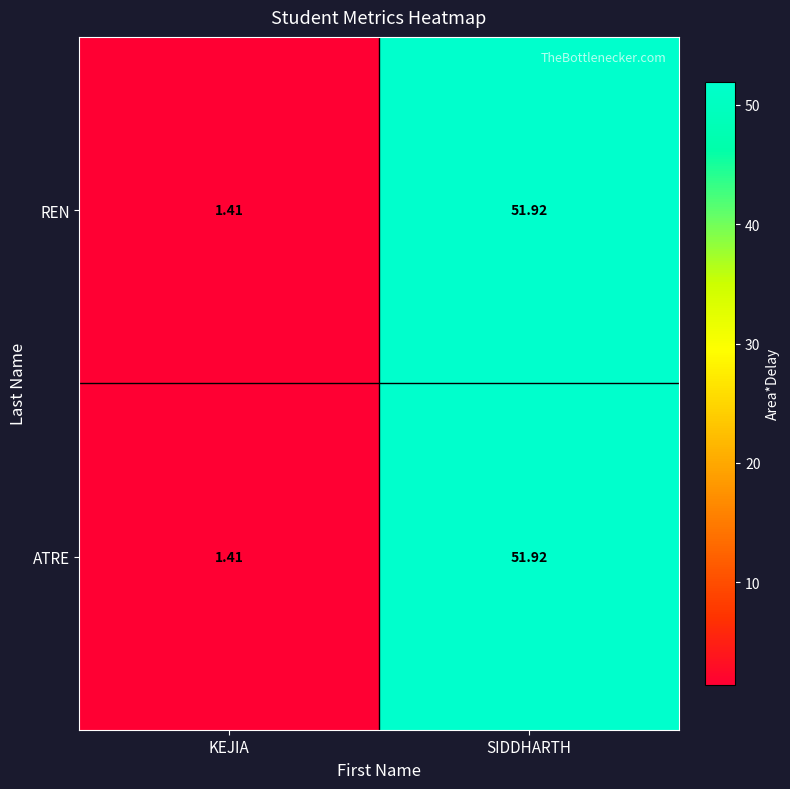

Which label corresponds to the smallest value in the chart?

KEJIA